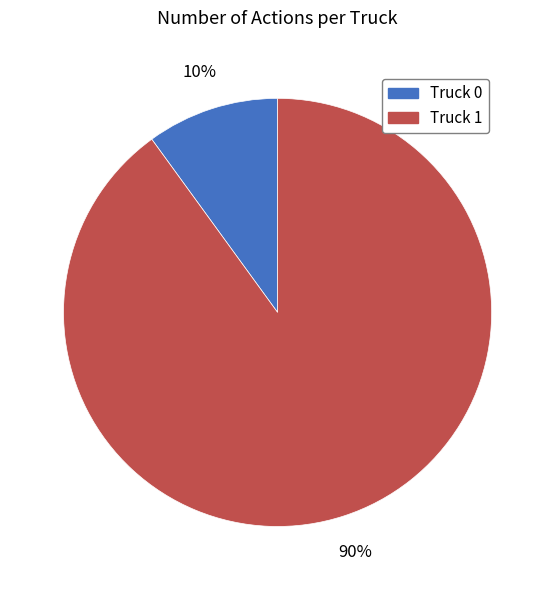

Which category has the smallest portion of the pie?

Truck 0